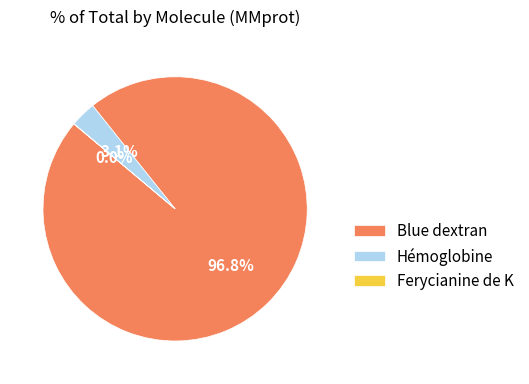

Is Blue dextran the majority of the pie?

Yes